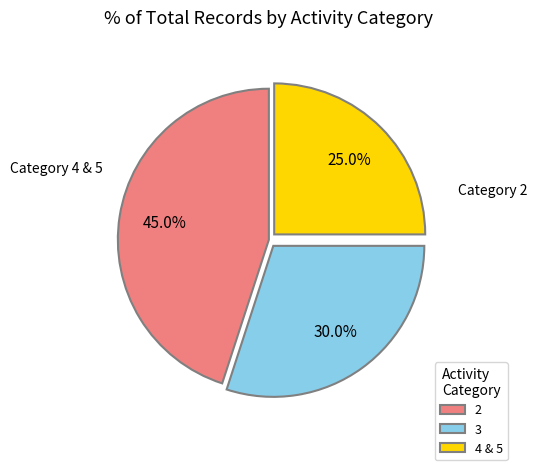

To the nearest percent, what percentage of the pie is 2?

45%